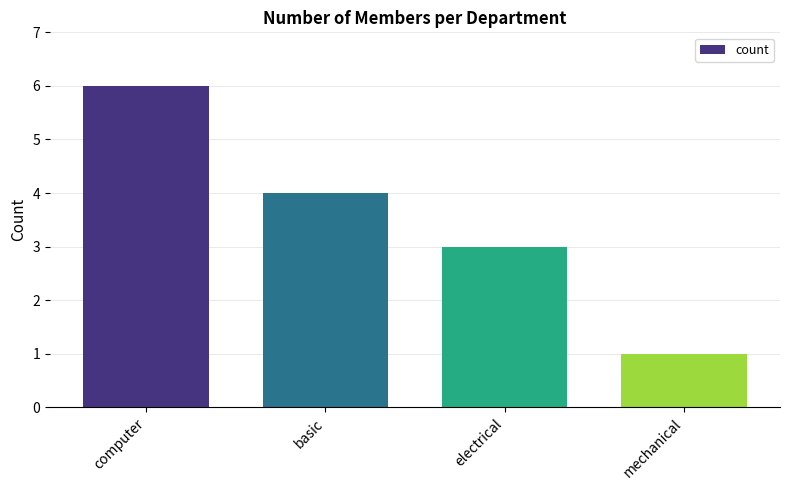

What is the label of the 4th bar from the right?

computer